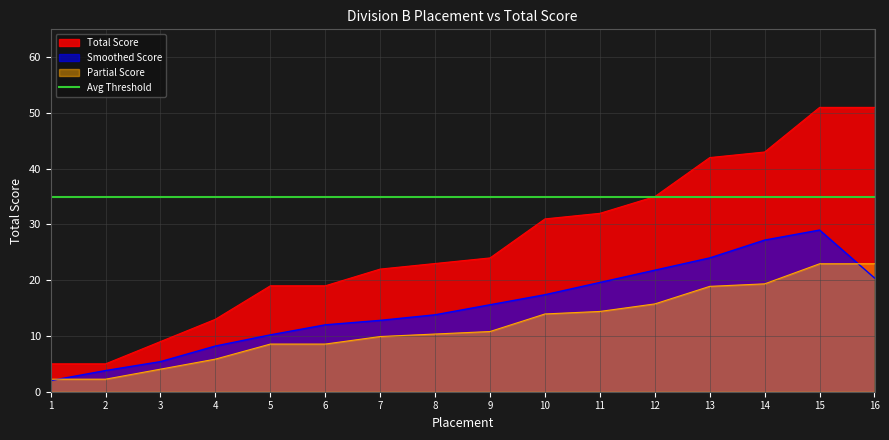

Which label corresponds to the largest value in the chart?

15